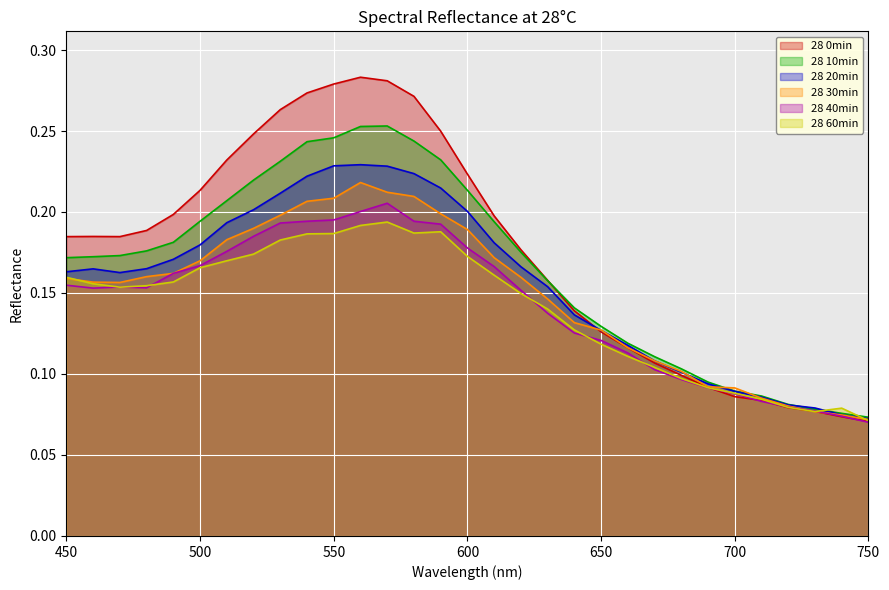

Does the chart display data point markers on the line(s)?

No